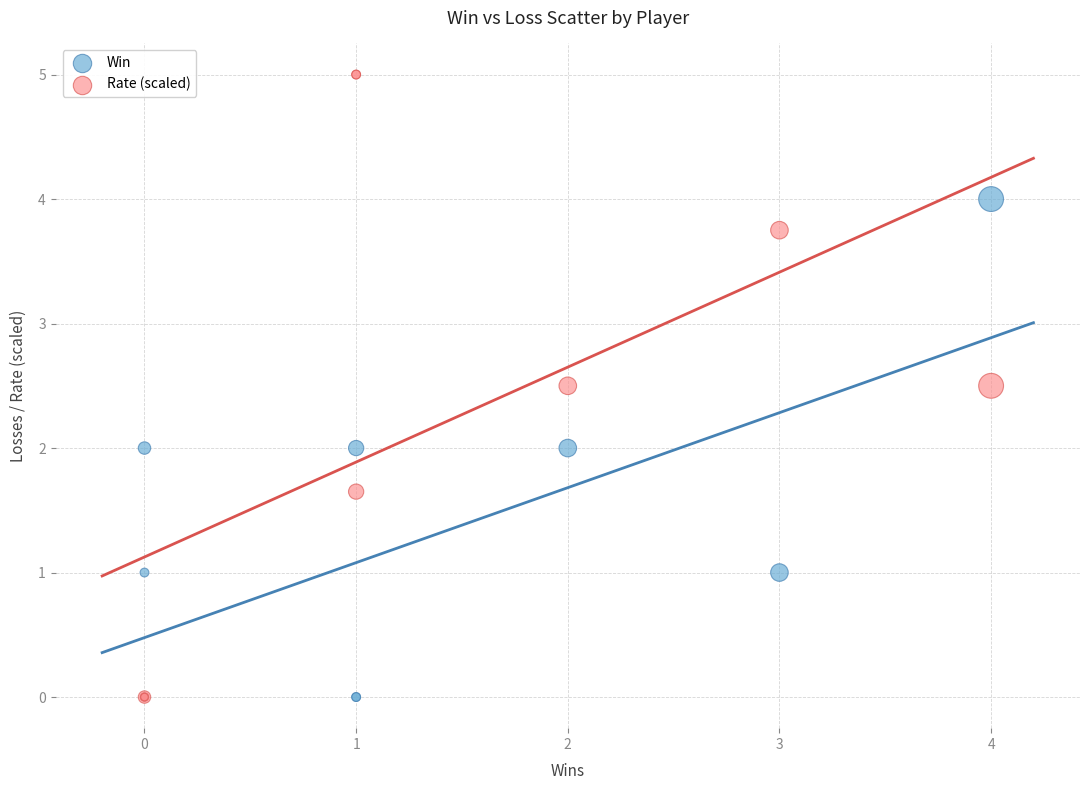

What are all the series names shown in the legend?

Win, Rate (scaled)